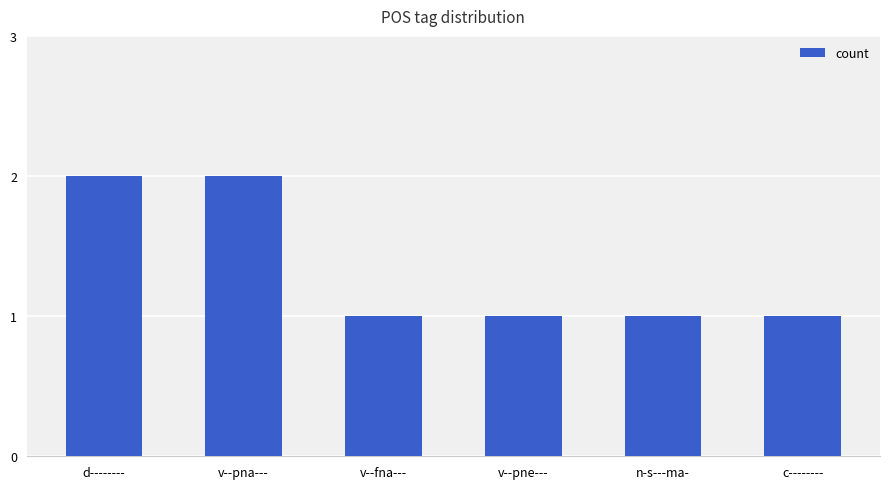

Reading right to left, transcribe all the data shown in this chart.

1	1	1	1	2	2